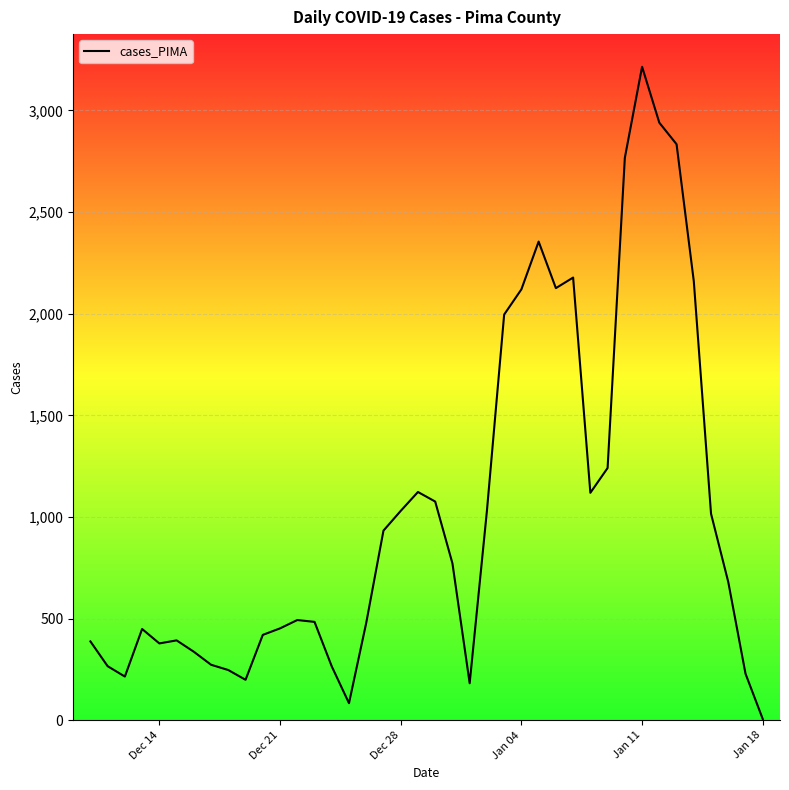

What is the difference between the maximum and minimum values?

3209